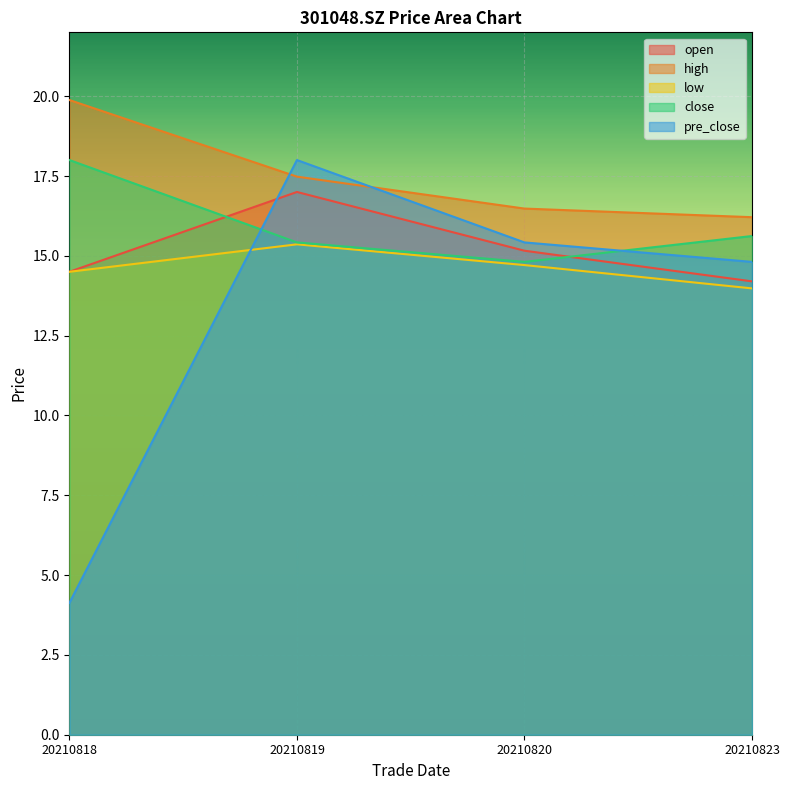

True or false: low and open intersect in this chart.

False